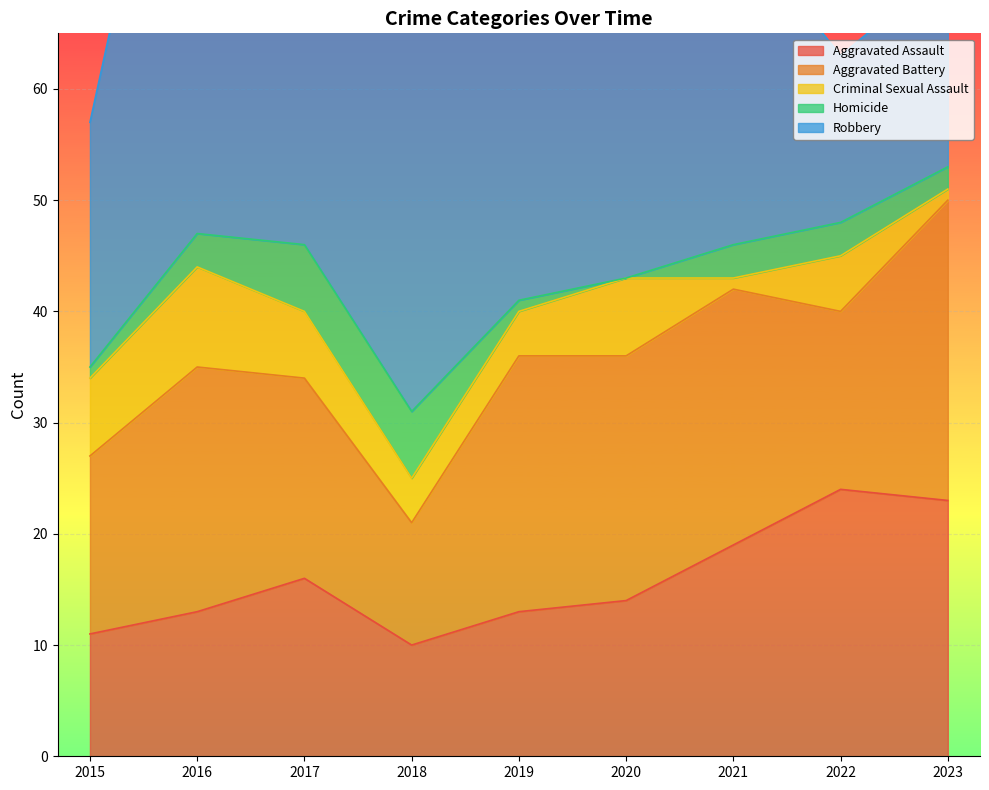

What is the sum of all Criminal Sexual Assault values?

44